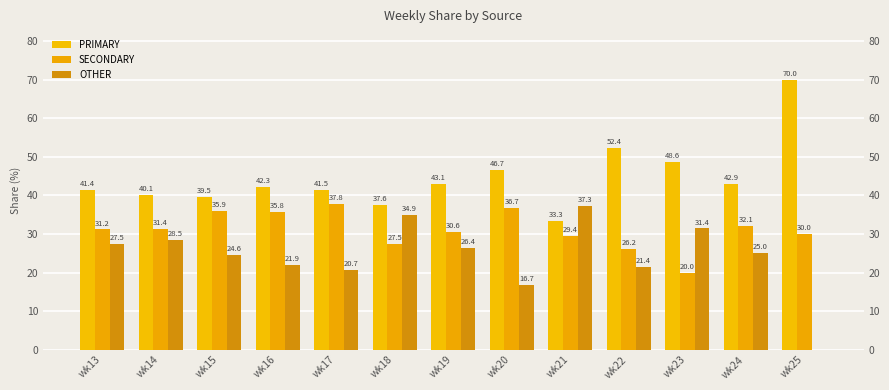

Is the value of OTHER at wk21 greater than the value of SECONDARY at wk25?

Yes